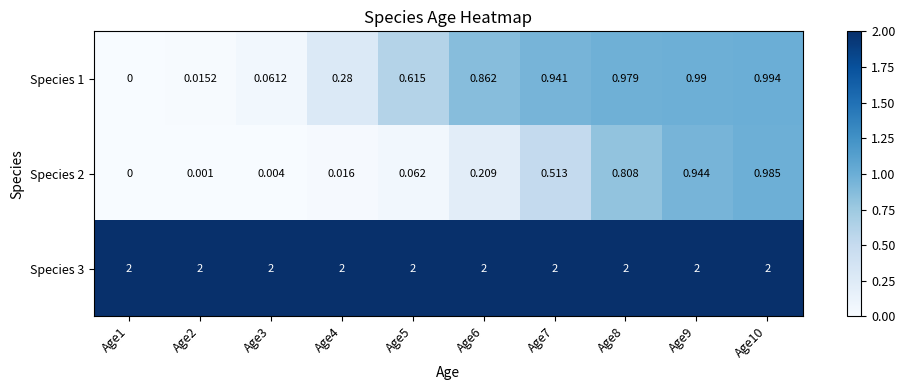

How many values in Species 2 are above zero?

9